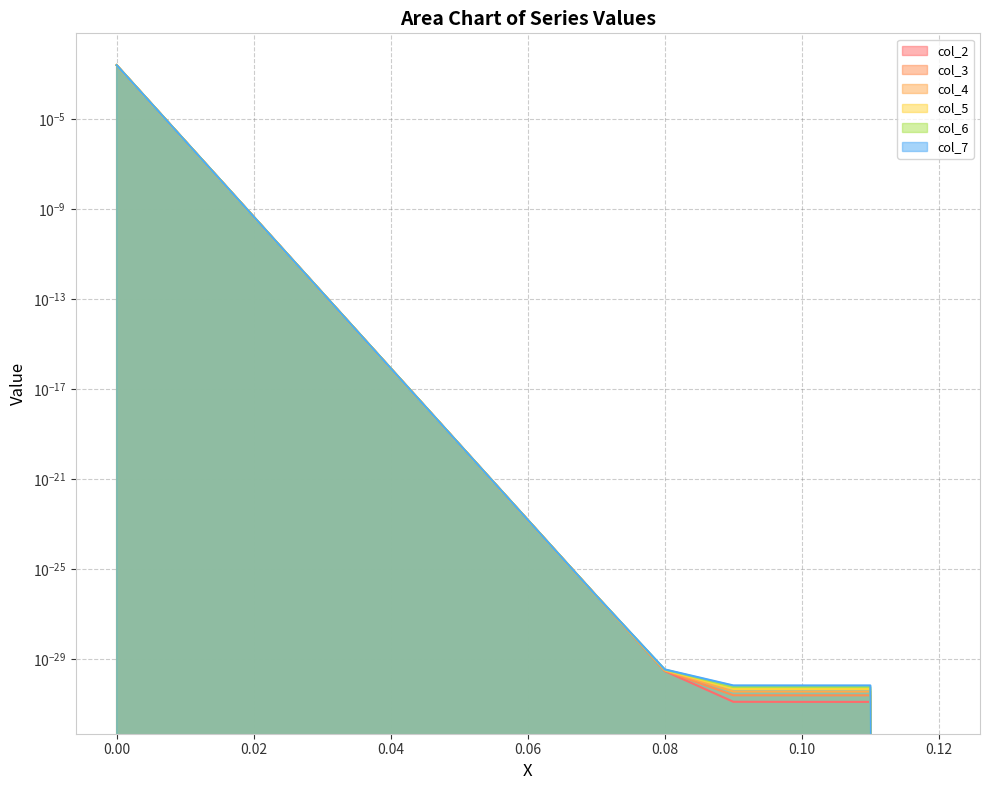

Is it true that col_2 equals 0.0 at 0.04?

False